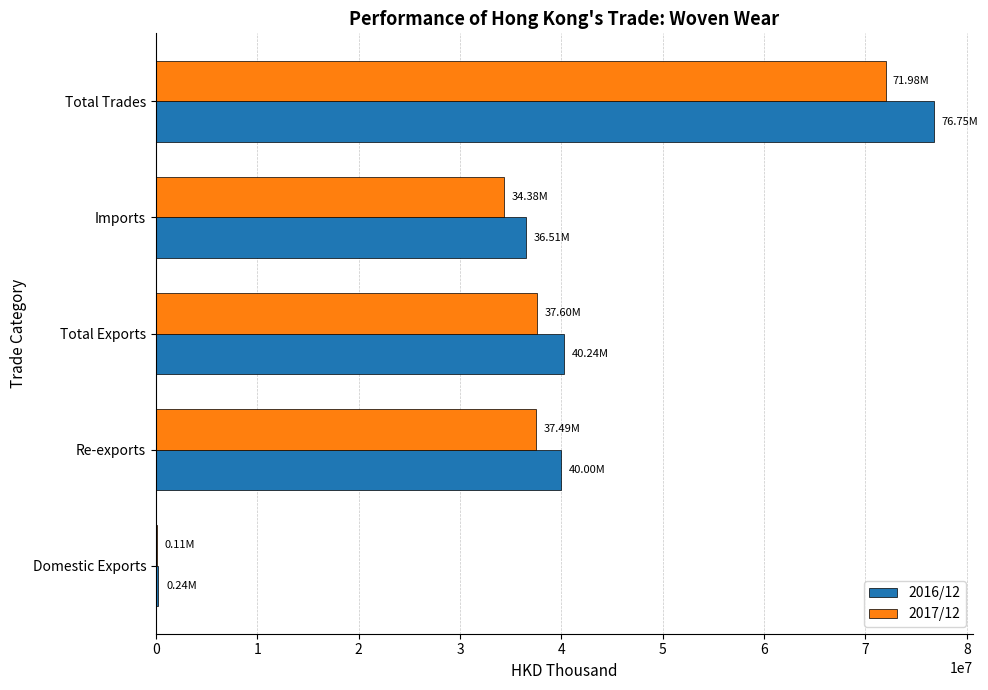

What is the sum of the 2017/12 values at Total Trades and Imports?

106355268.1